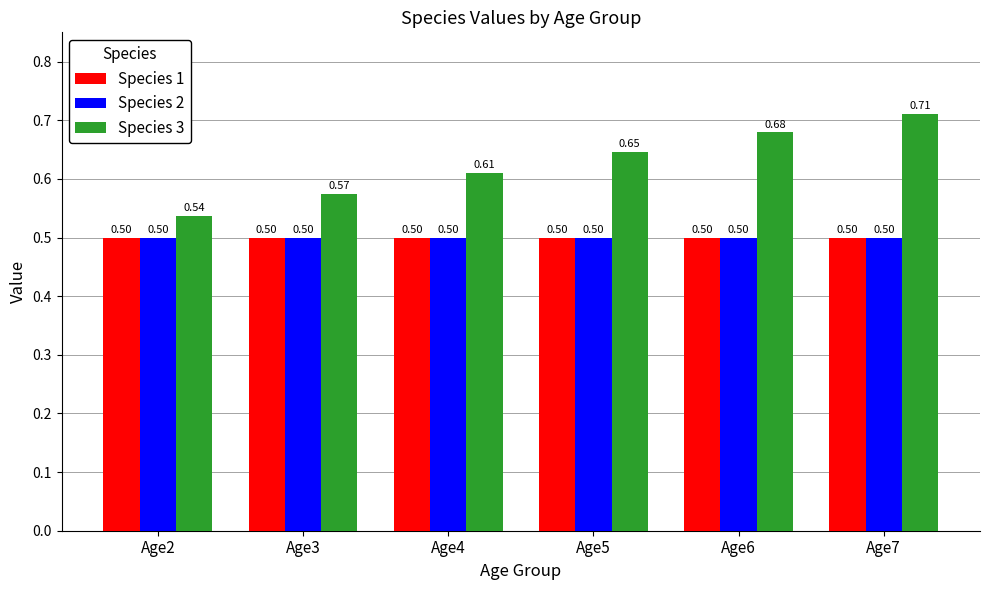

Which label corresponds to the largest value in the chart?

Age7